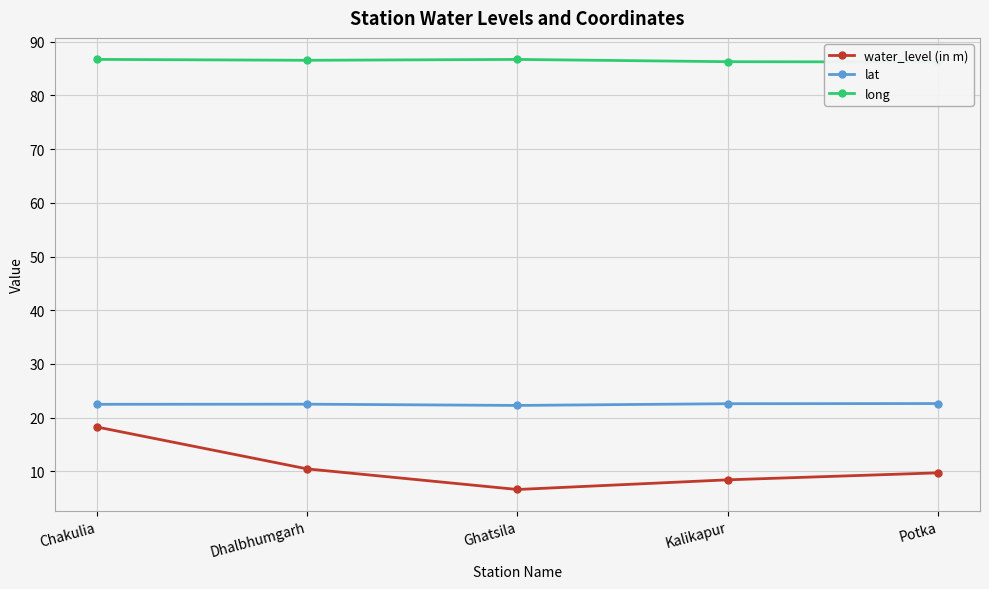

True or false: long has more than 0 interior local peaks.

True